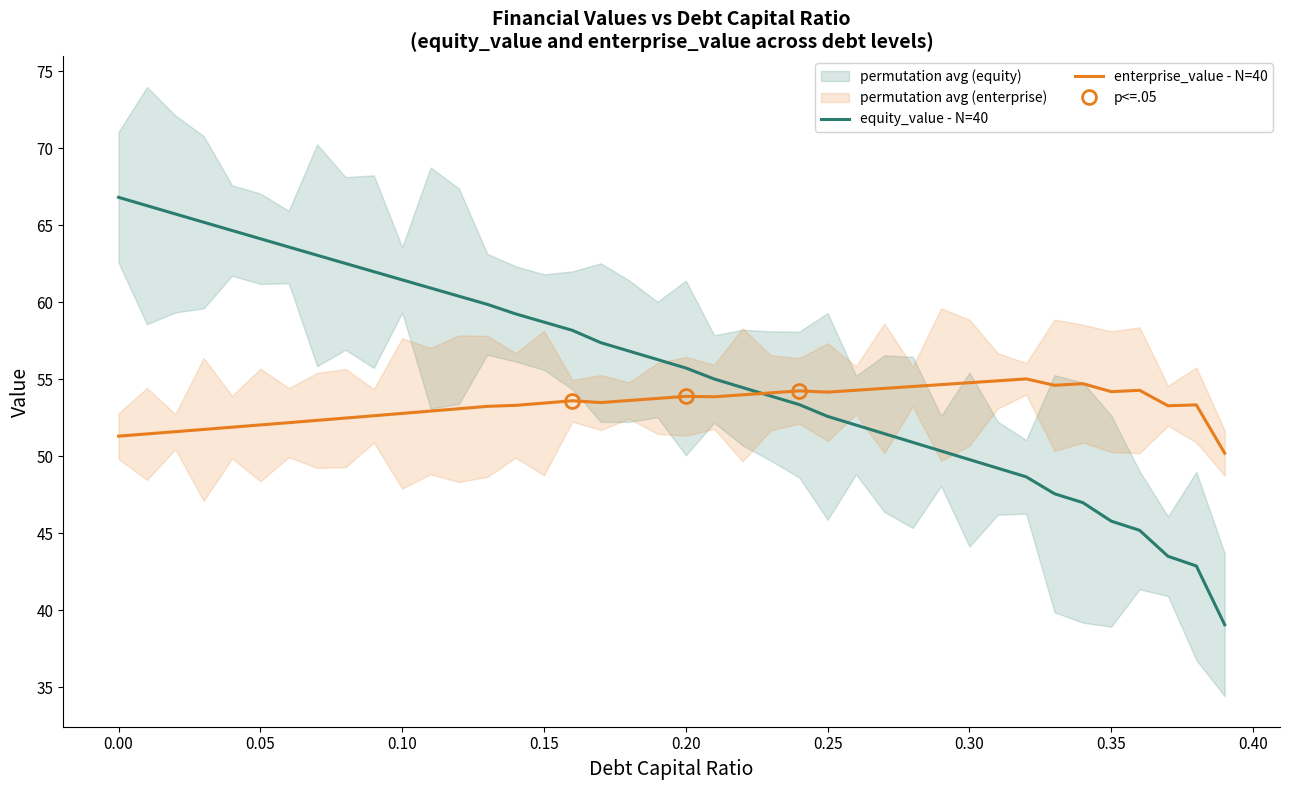

What is the sum of all equity_value - N=40 values?

2221.8